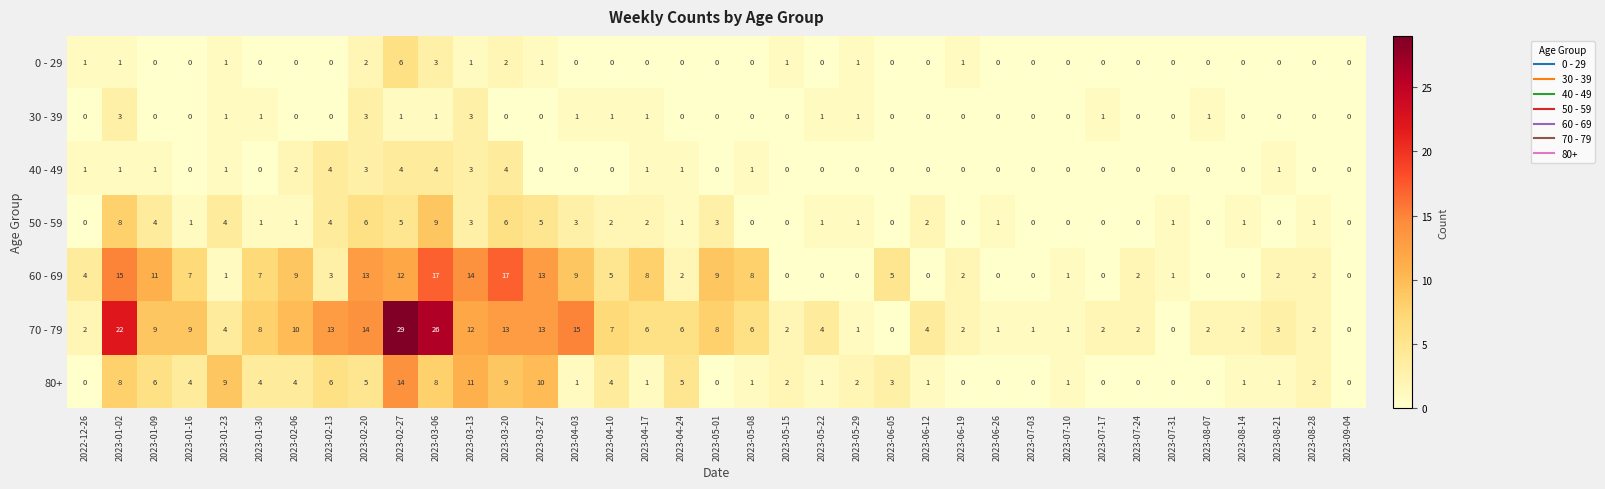

How many categories are shown in the chart?

37